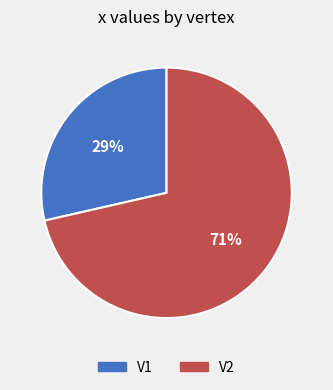

Is it true that V1 is 20% of the pie?

False